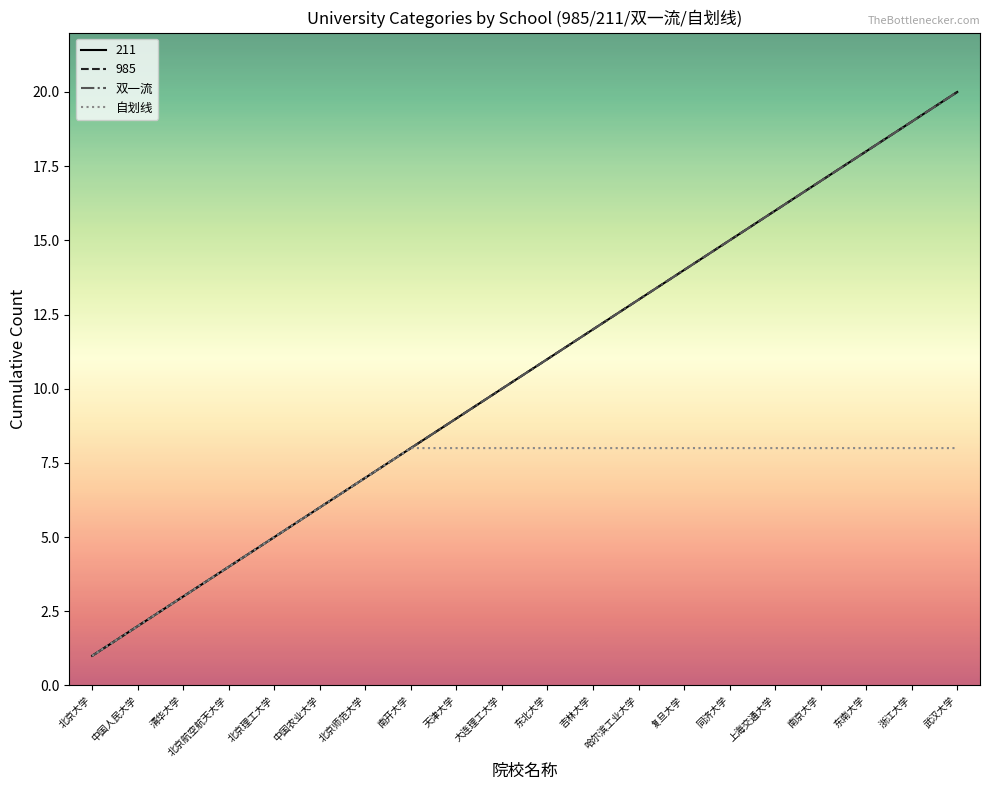

True or false: 自划线 and 双一流 intersect in this chart.

False